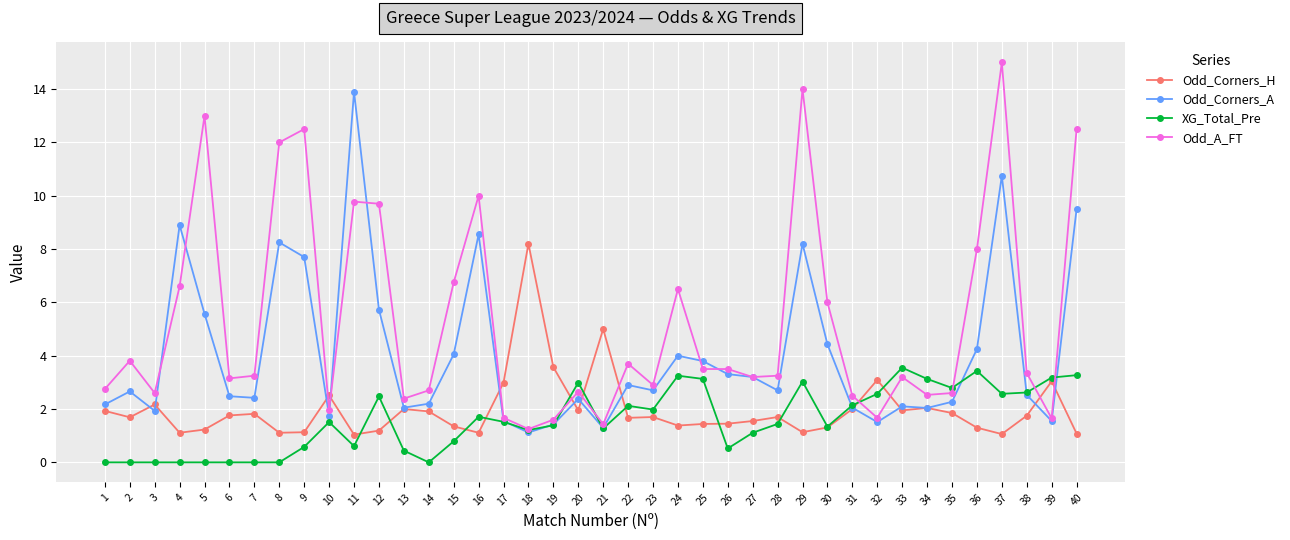

True or false: Odd_A_FT and Odd_Corners_H intersect in this chart.

True